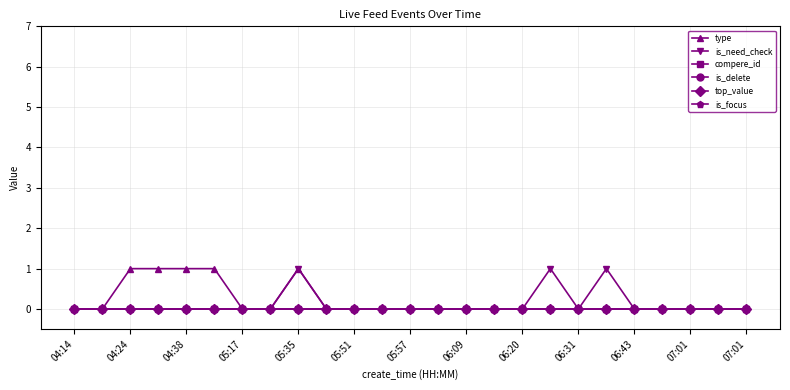

At how many categories does at least one series exceed 0?

7